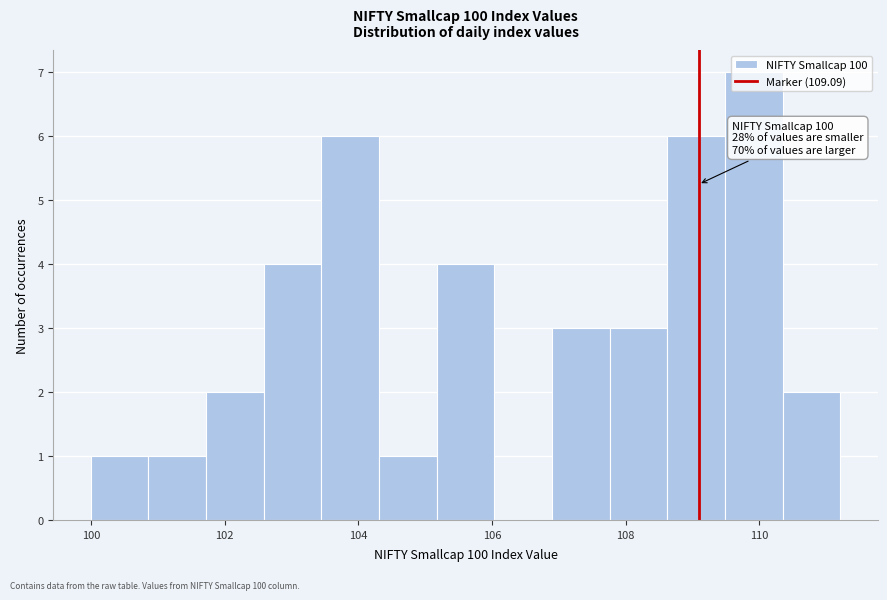

Which range on the x-axis has the tallest bar?

109.4 to 110.4